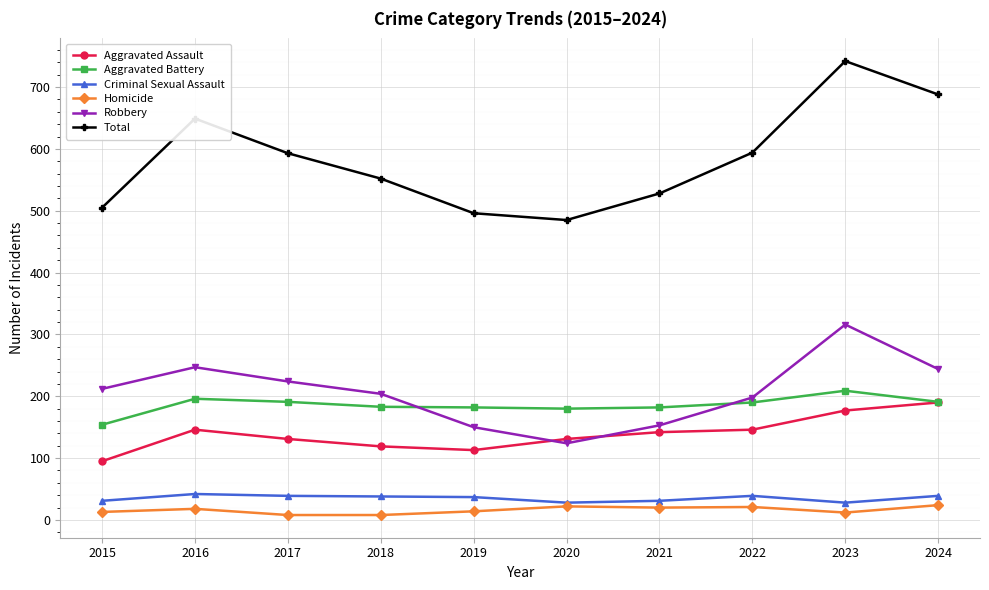

How many data points in Criminal Sexual Assault are less than 38?

5